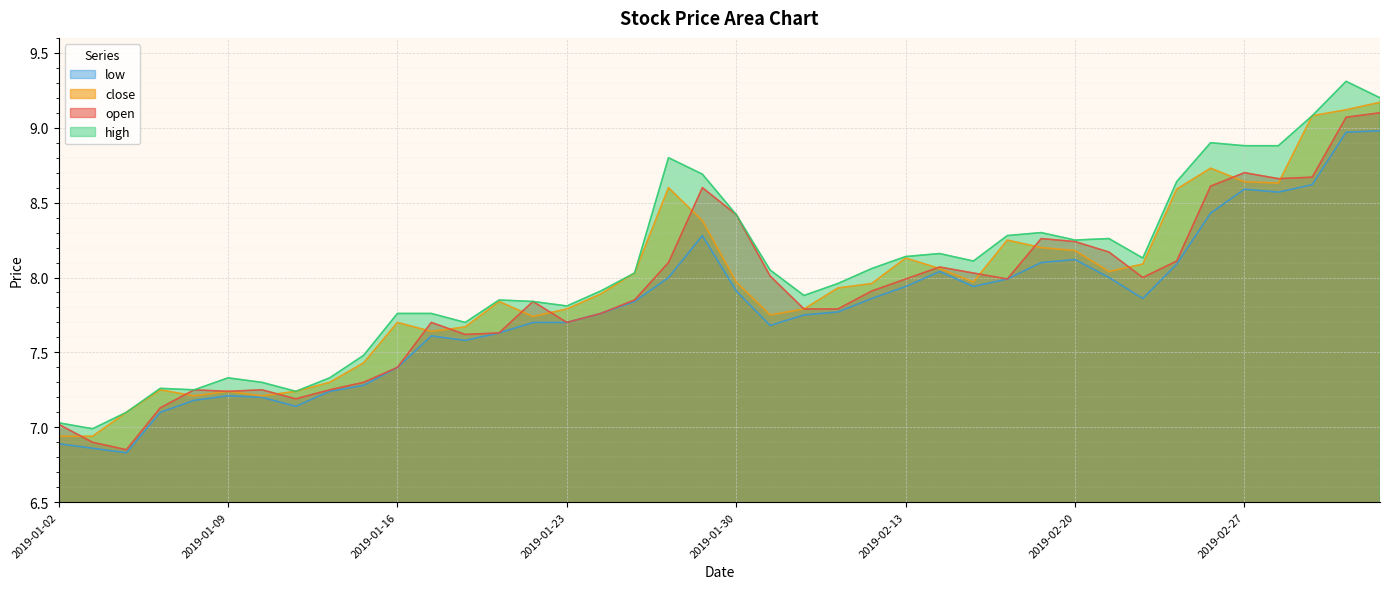

What position from the right is 2019-02-21?

9